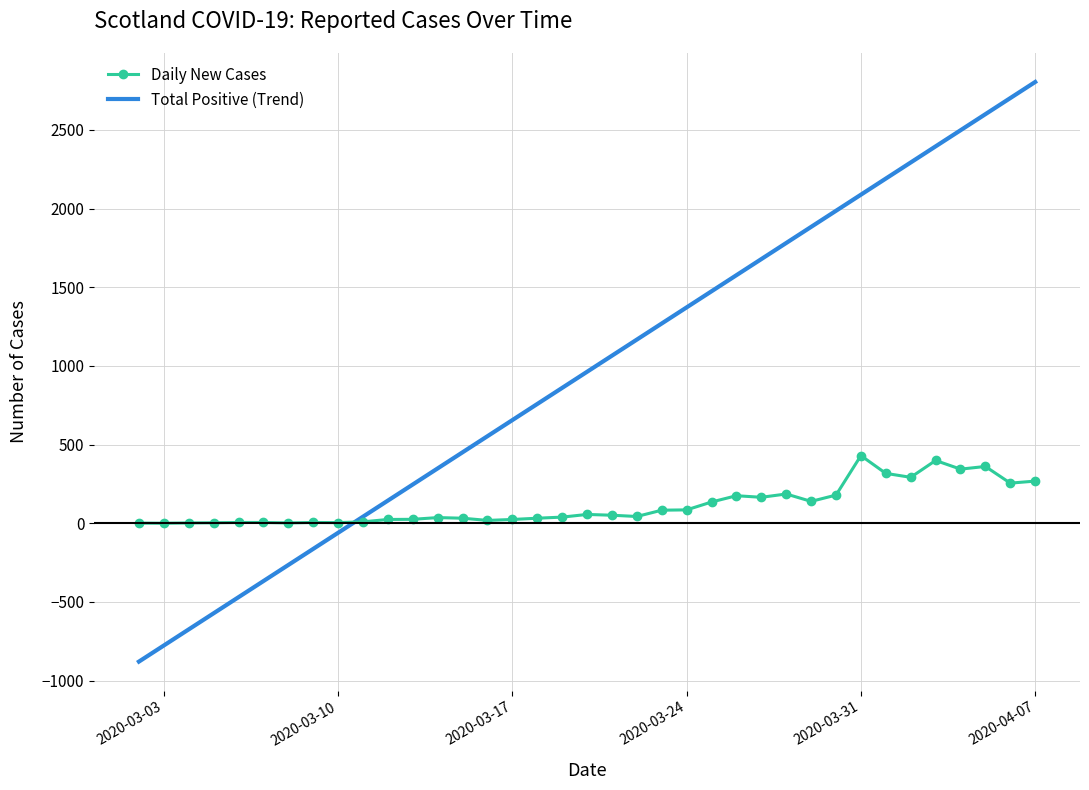

Rank the series by their maximum value, from highest to lowest.

Total Positive (Trend), Daily New Cases